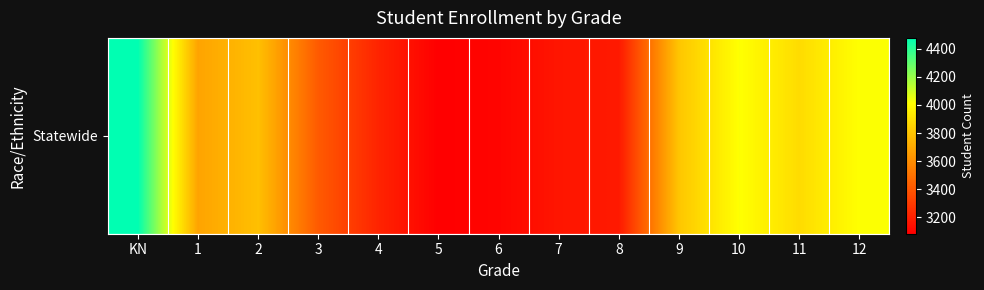

Which label corresponds to the largest value in the chart?

KN